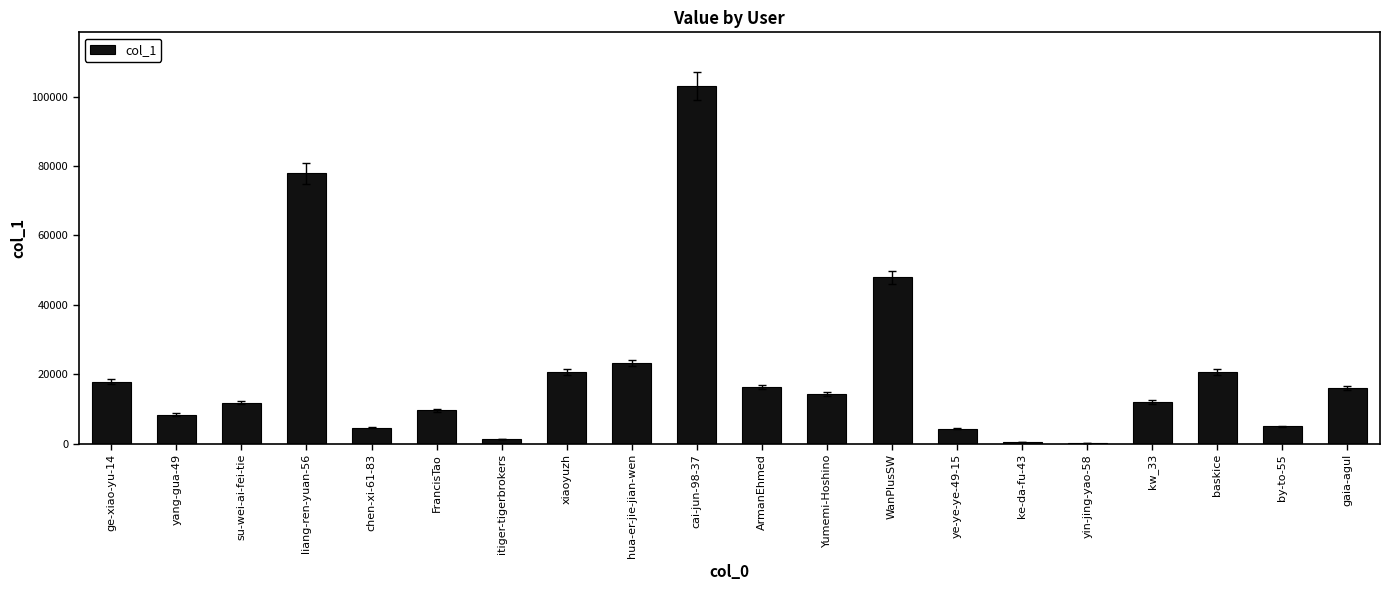

What is the change in value from yang-gua-49 to gaia-agul?

+7597